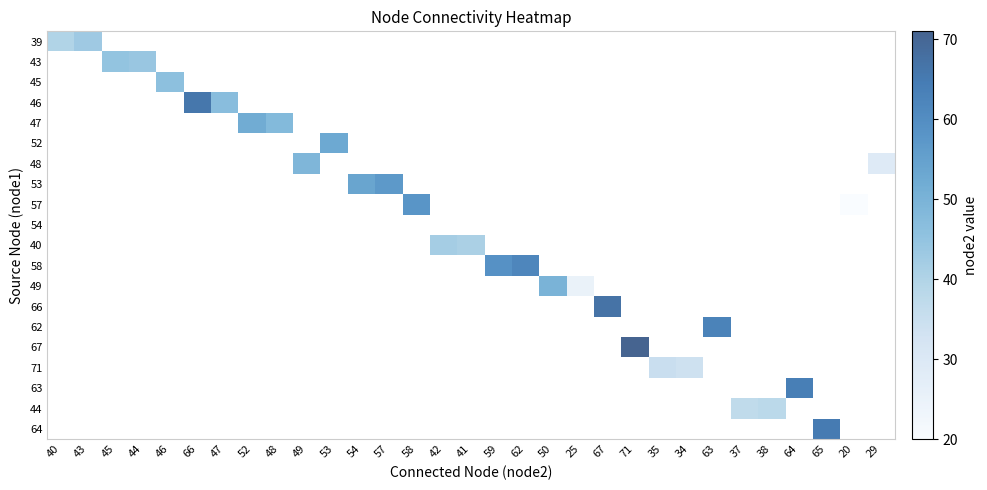

Rank the series at 53 from highest to lowest value.

52, 39, 43, 45, 46, 47, 48, 53, 57, 54, 40, 58, 49, 66, 62, 67, 71, 63, 44, 64